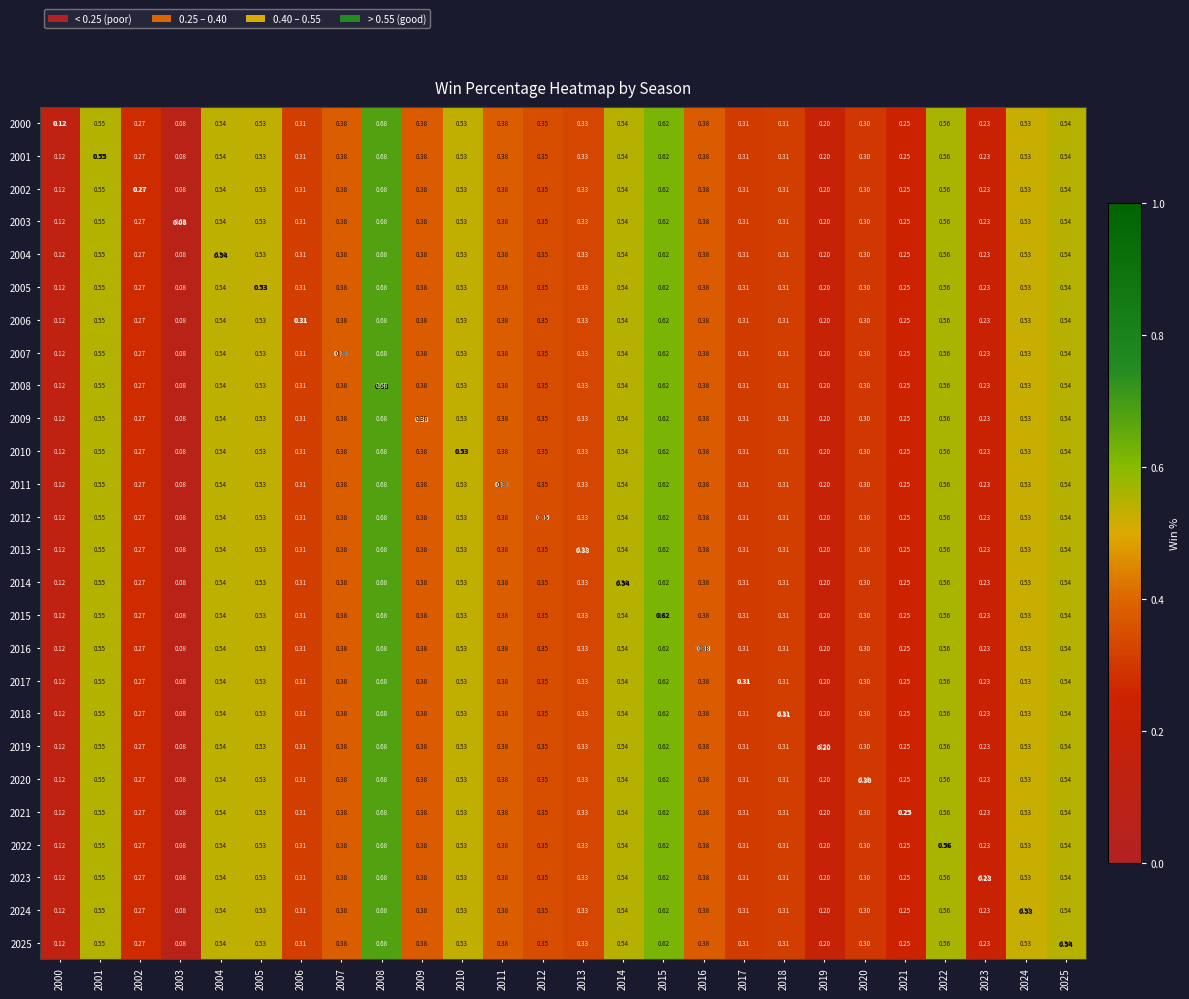

Is the value of 2019 at 2020 greater than the value of 2021 at 2017?

No